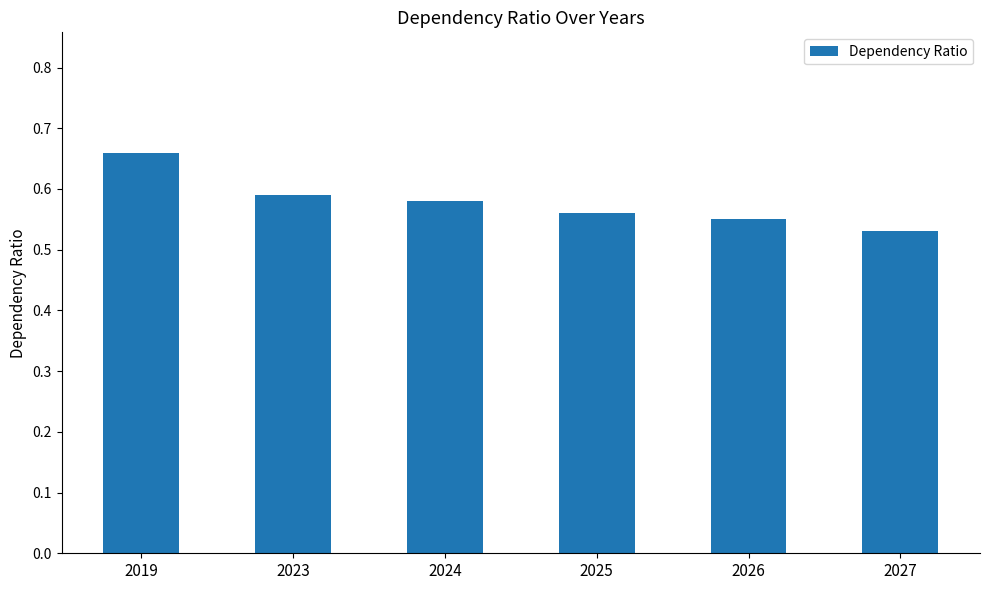

What is the difference between the maximum and minimum values?

0.1